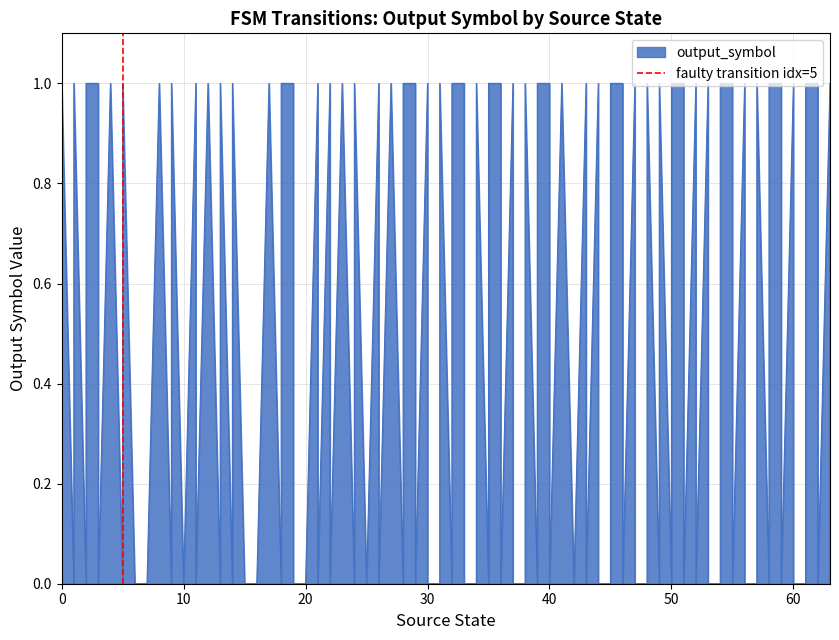

The value at 10 is 1. True or false?

False